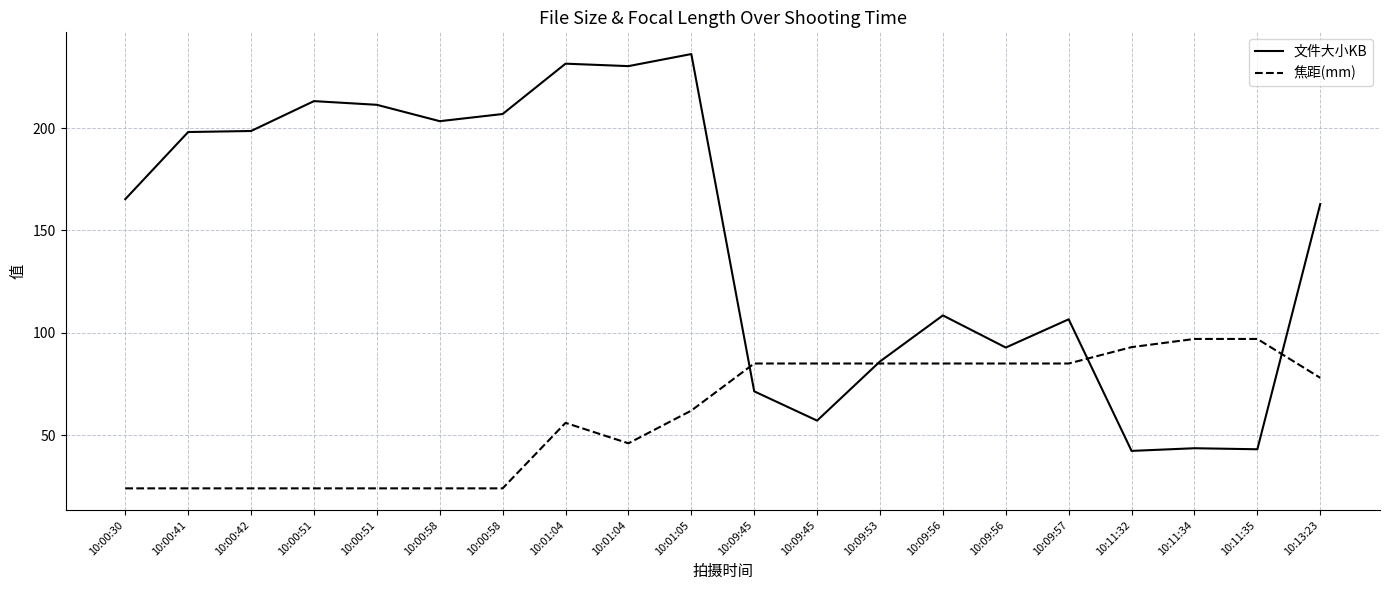

At which label does 文件大小KB reach its minimum?

10:11:32